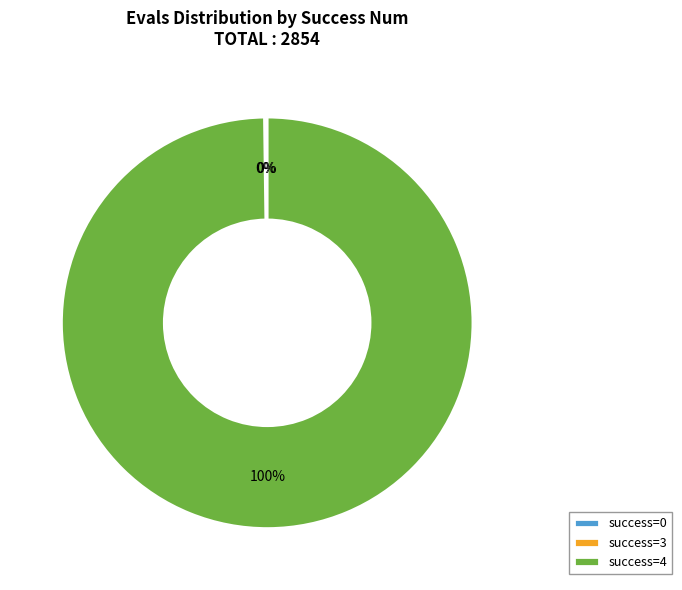

To the nearest percent, what percentage of the pie is success=4?

100%